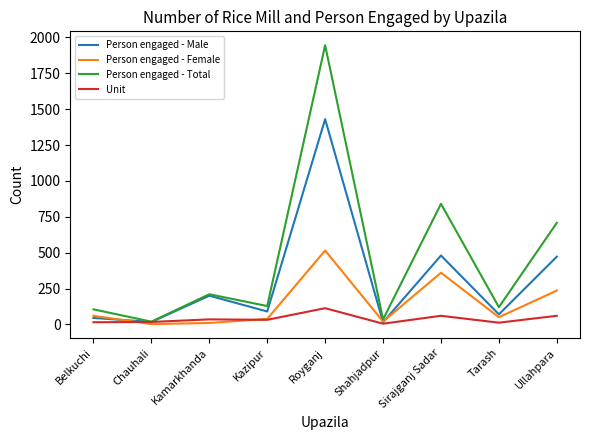

What is the spread (max minus min) of values at Ullahpara?

648